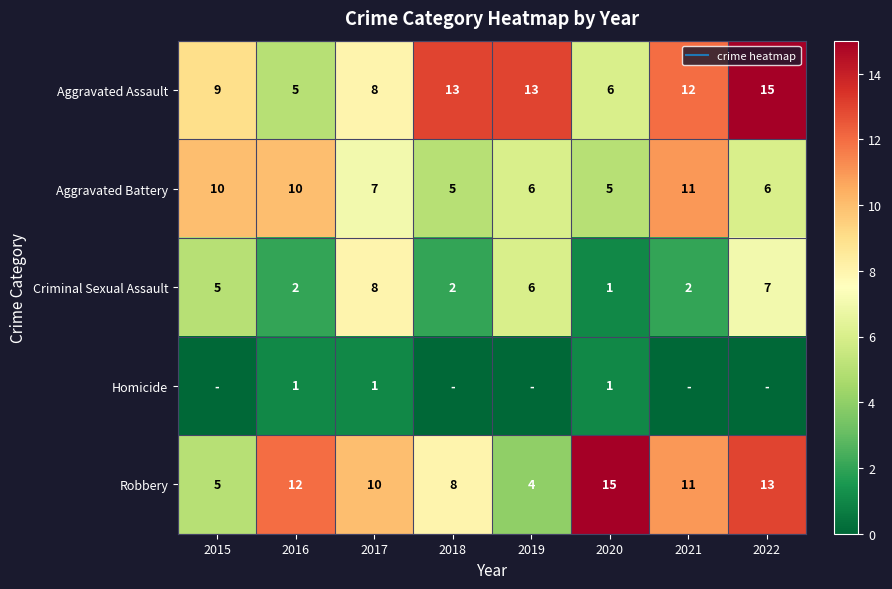

What is the greatest value displayed?

15